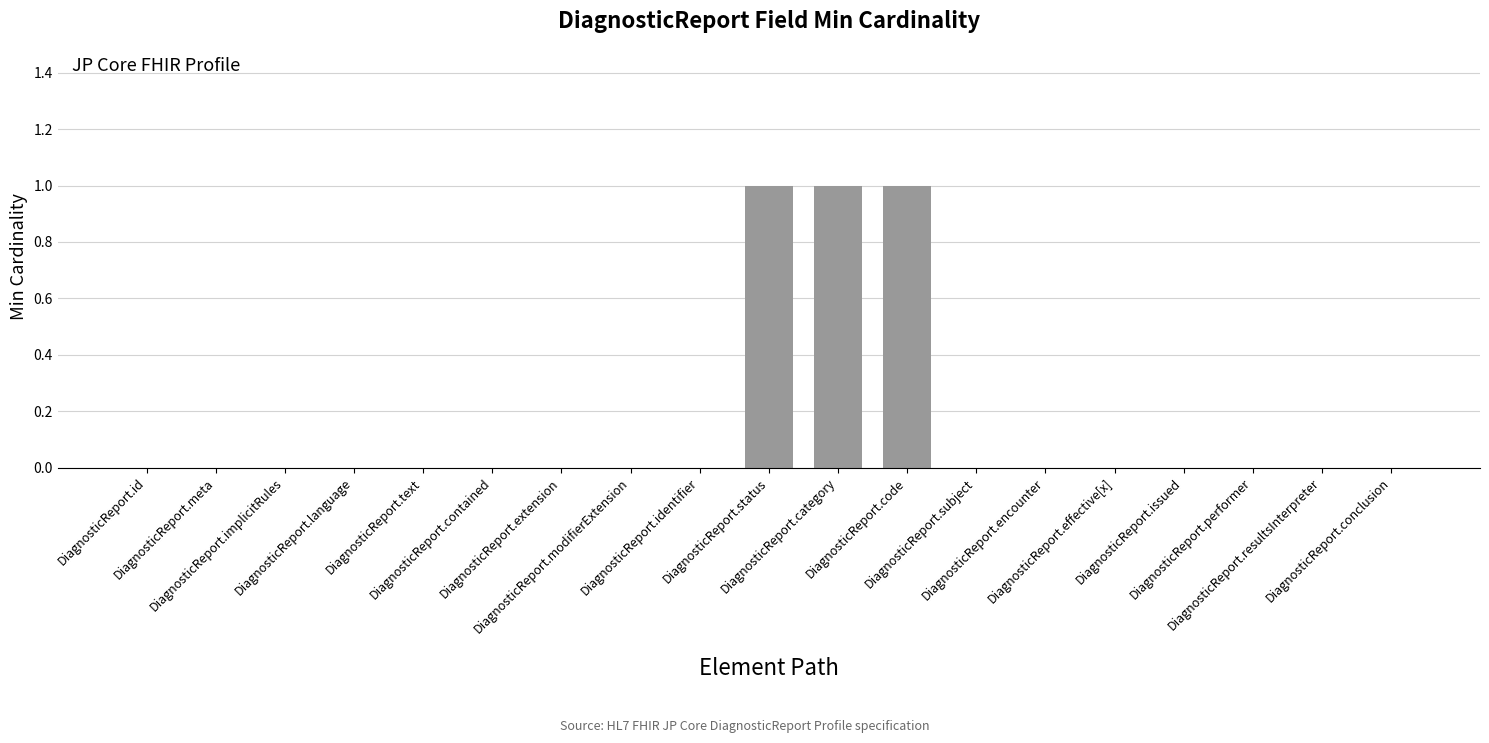

Between DiagnosticReport.code and DiagnosticReport.implicitRules, which is larger?

DiagnosticReport.code